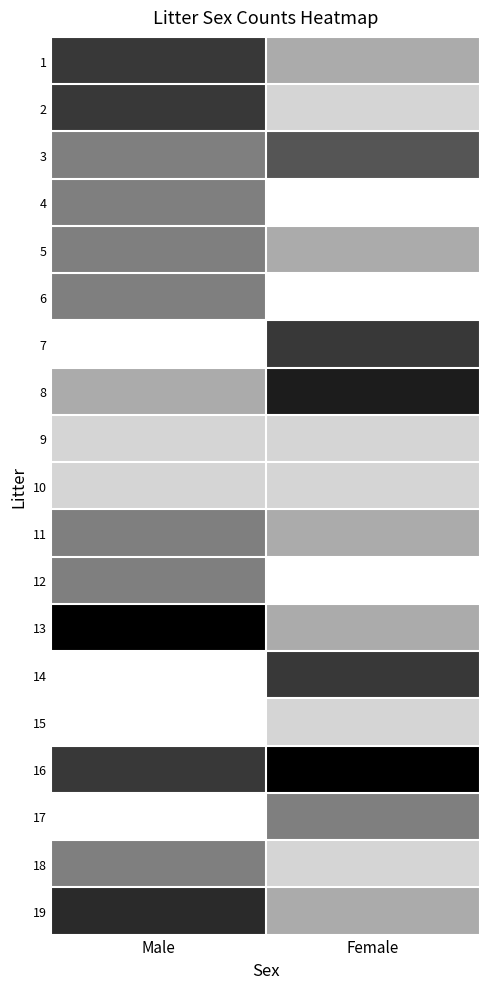

Rank the series by their maximum value, from lowest to highest.

9, 10, 15, 4, 5, 6, 11, 12, 17, 18, 3, 1, 2, 7, 14, 19, 8, 13, 16